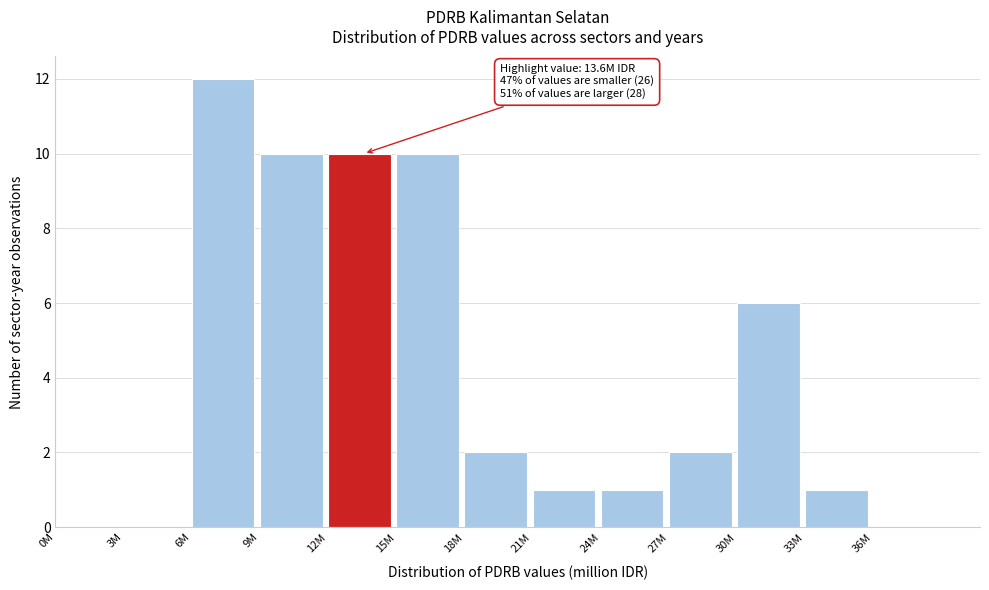

Reading left to right, list all the values displayed in this chart.

0M=0	3M=0	6M=12	9M=10	12M=10	15M=10	18M=2	21M=1	24M=1	27M=2	30M=6	33M=1	36M=0